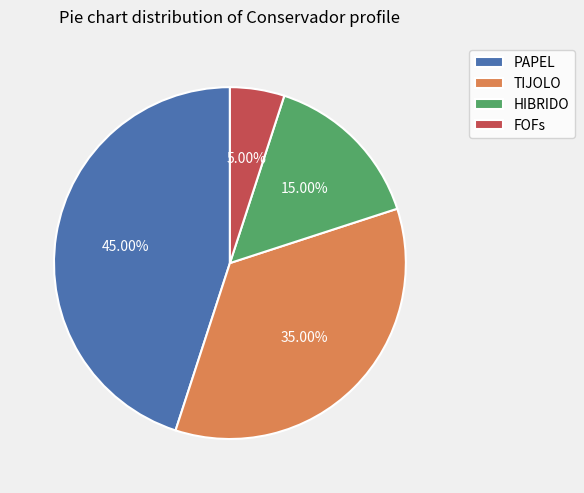

Is the sum of PAPEL and HIBRIDO greater than half?

Yes